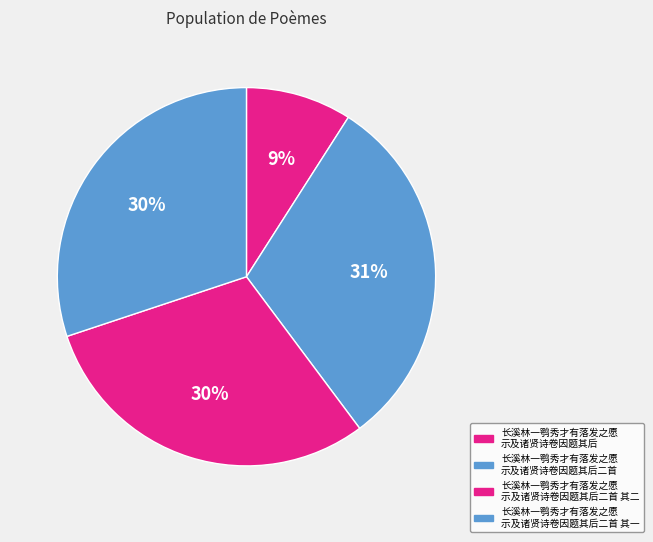

What is the largest slice in the pie chart?

长溪林一鹗秀才有落发之愿 示及诸贤诗卷因题其后二首